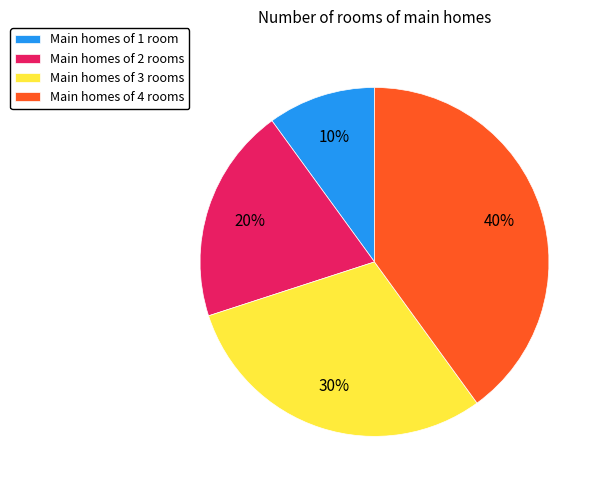

Rank the categories by value from highest to lowest.

Main homes of 4 rooms, Main homes of 3 rooms, Main homes of 2 rooms, Main homes of 1 room